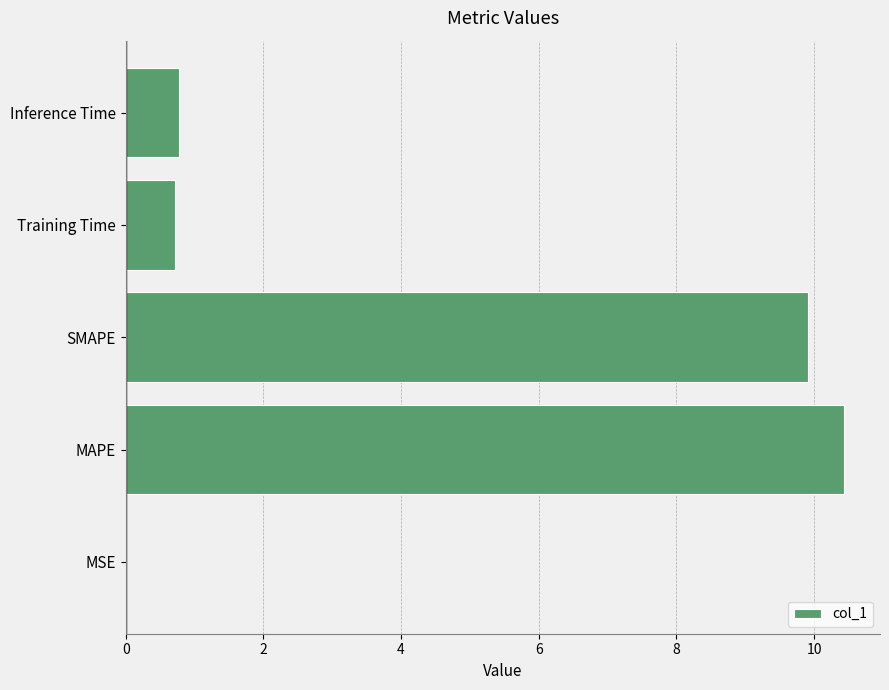

What is the change in value from SMAPE to Training Time?

-9.2